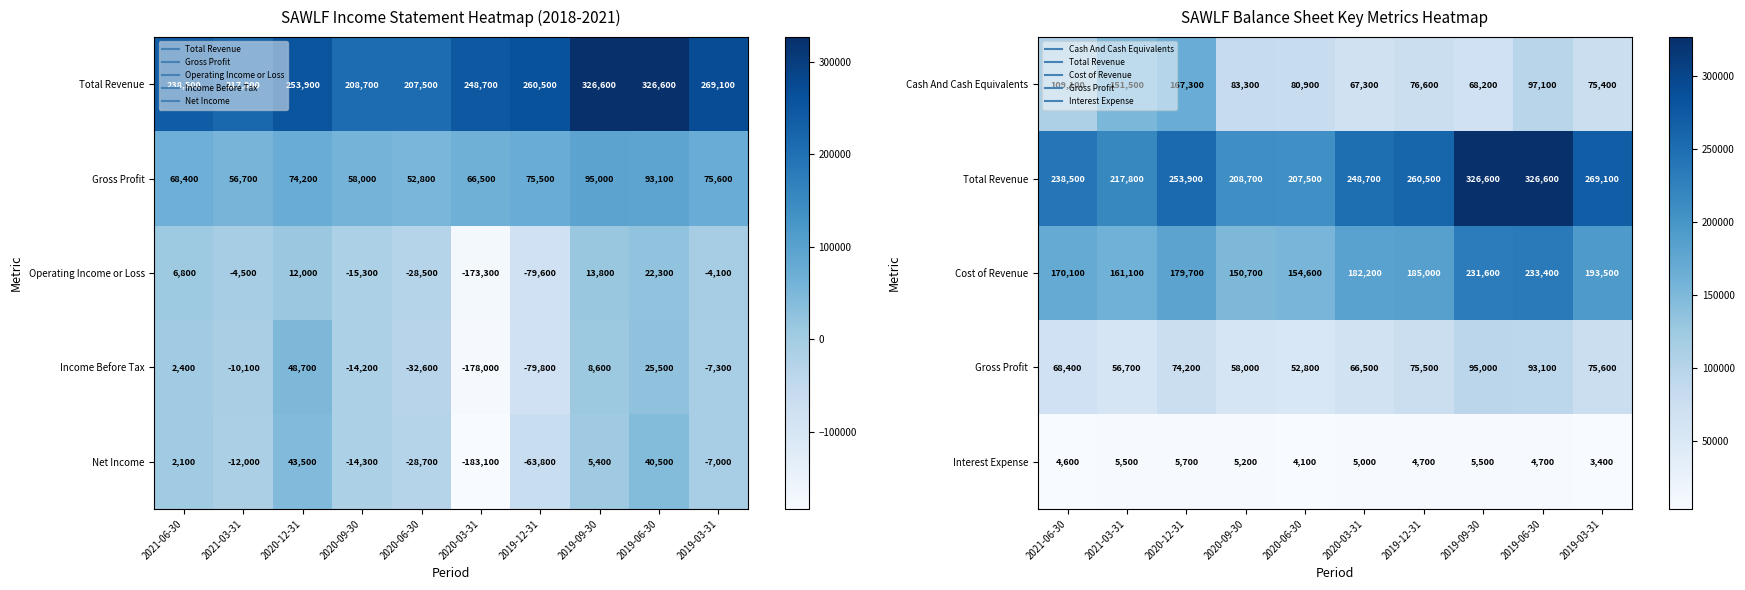

How many data points does each series have?

10